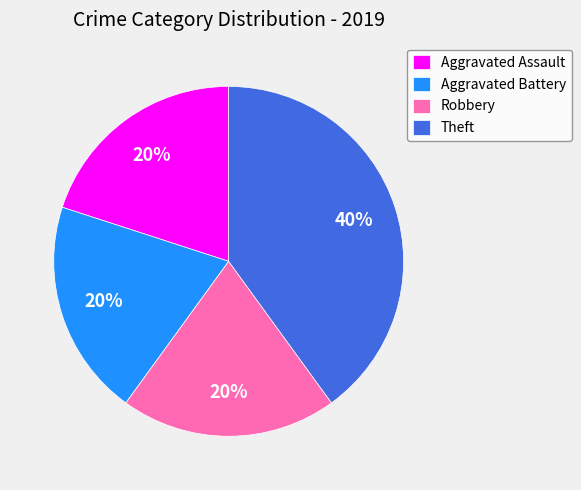

Is Theft the majority of the pie?

No